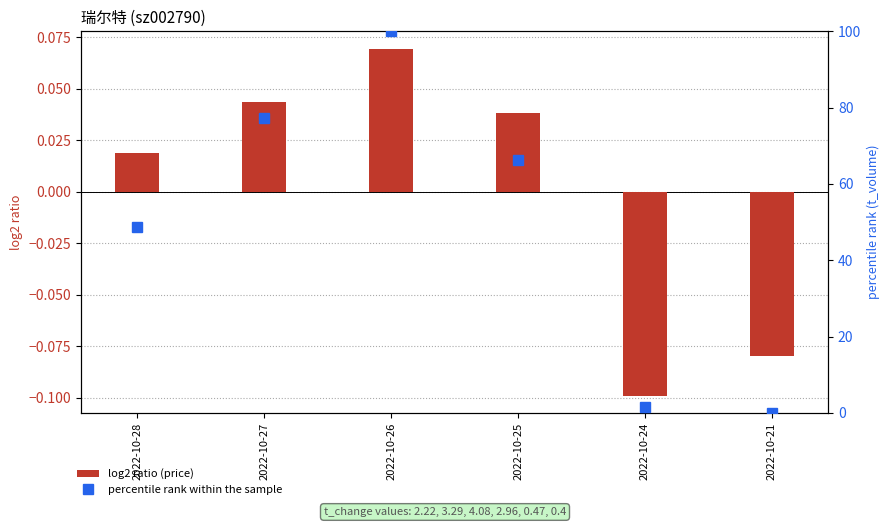

What is the approximate value of percentile rank within the sample at 2022-10-24?

1.6